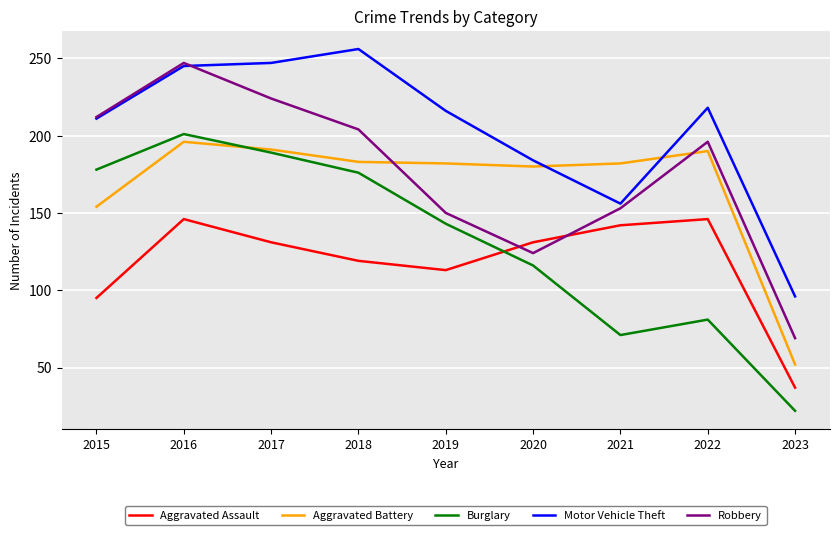

What are all the series names shown in the legend?

Aggravated Assault, Aggravated Battery, Burglary, Motor Vehicle Theft, Robbery